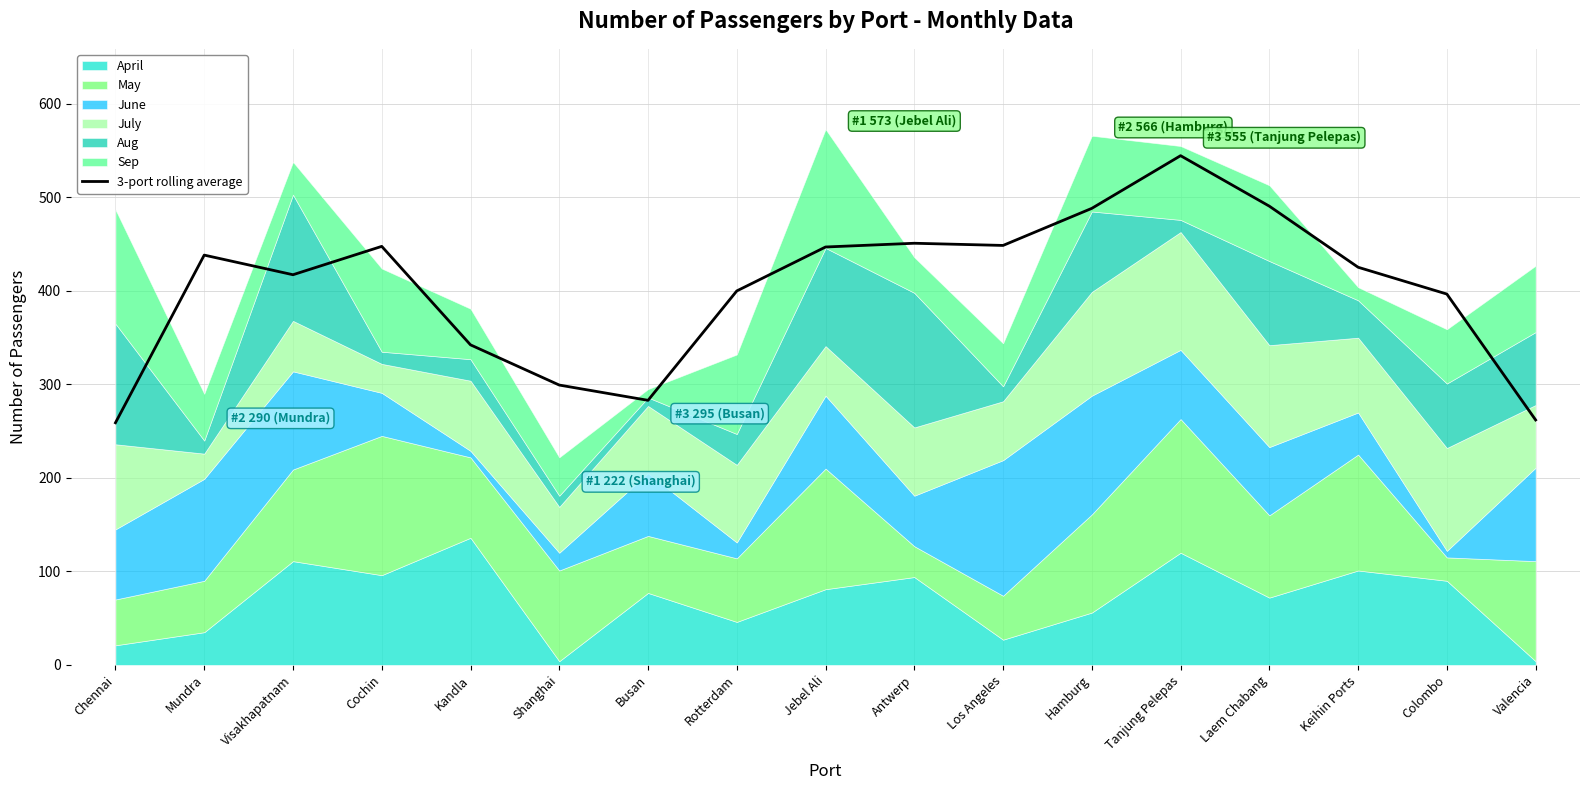

True or false: there are more than 0 points higher than both neighbors.

True